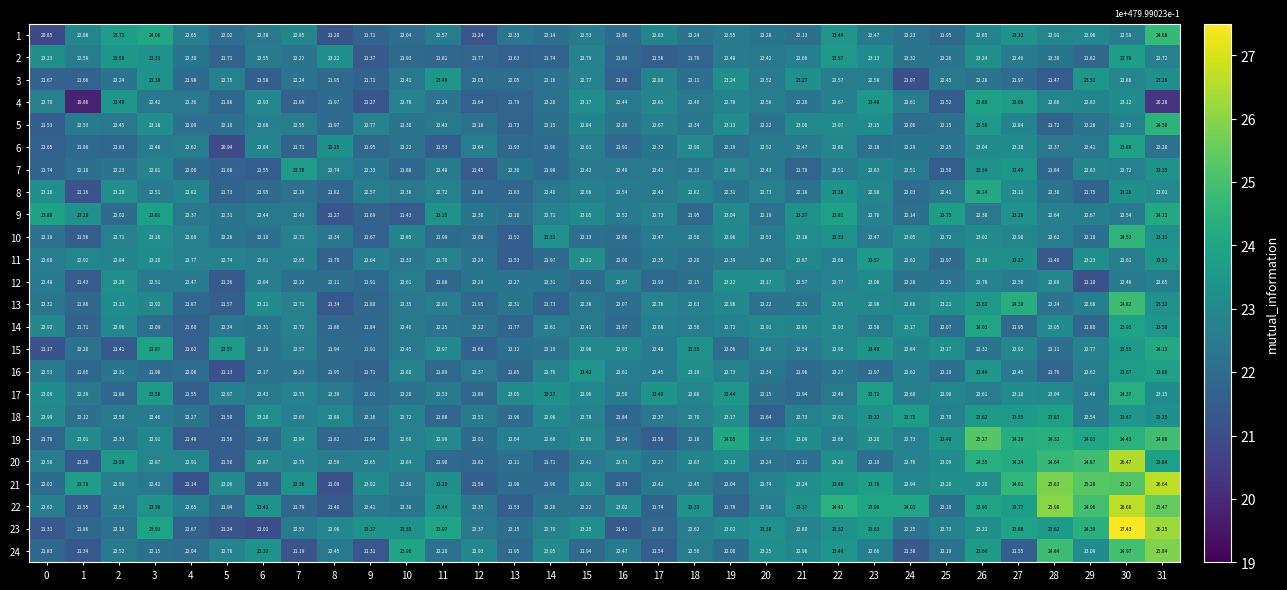

Is the value of 12 at 11 greater than the value of 3 at 26?

No